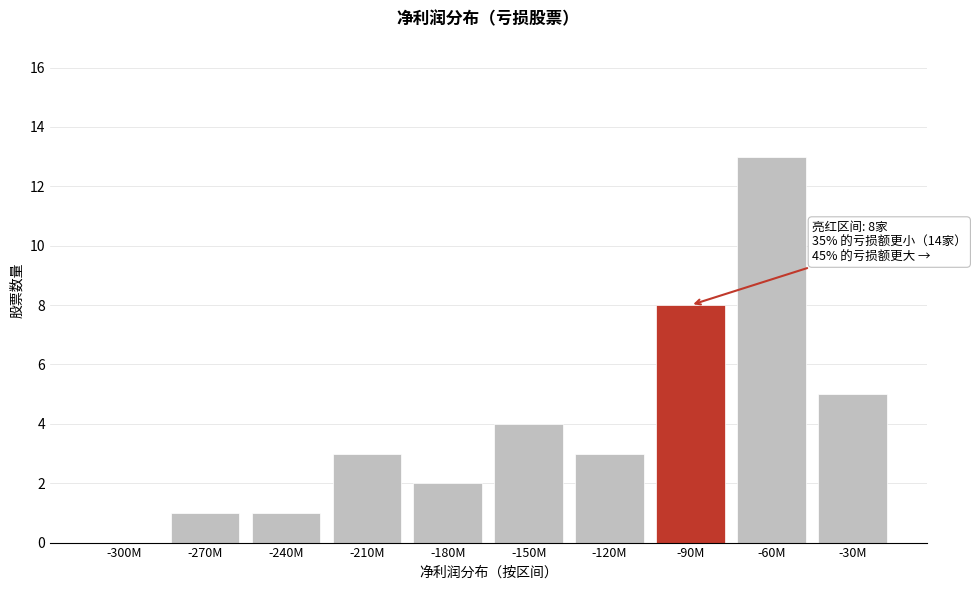

Reading left to right, list all the values displayed in this chart.

-300M=0	-270M=1	-240M=1	-210M=3	-180M=2	-150M=4	-120M=3	-90M=8	-60M=13	-30M=5